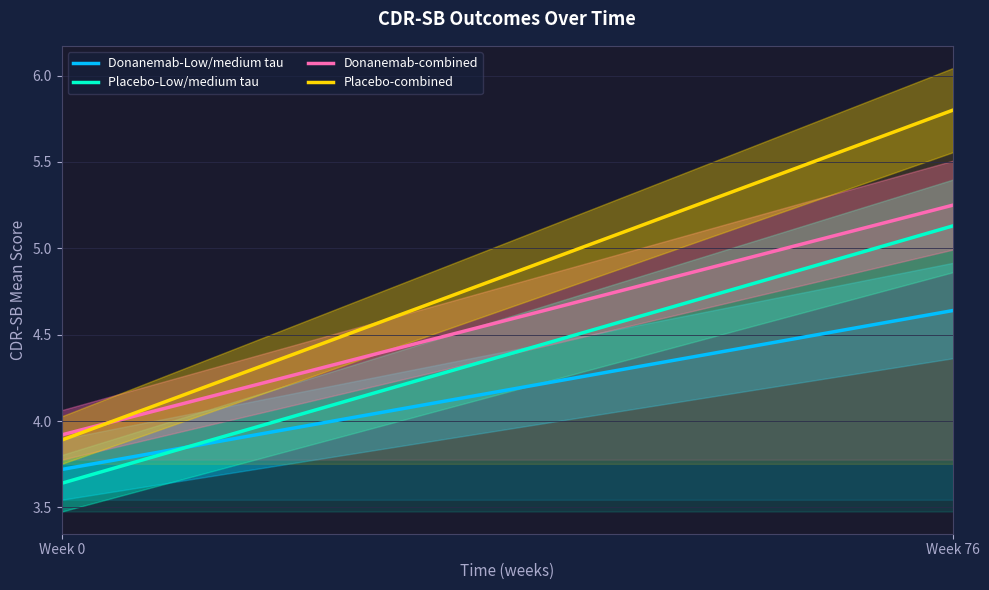

At which label does Placebo-combined reach its peak?

Week 76